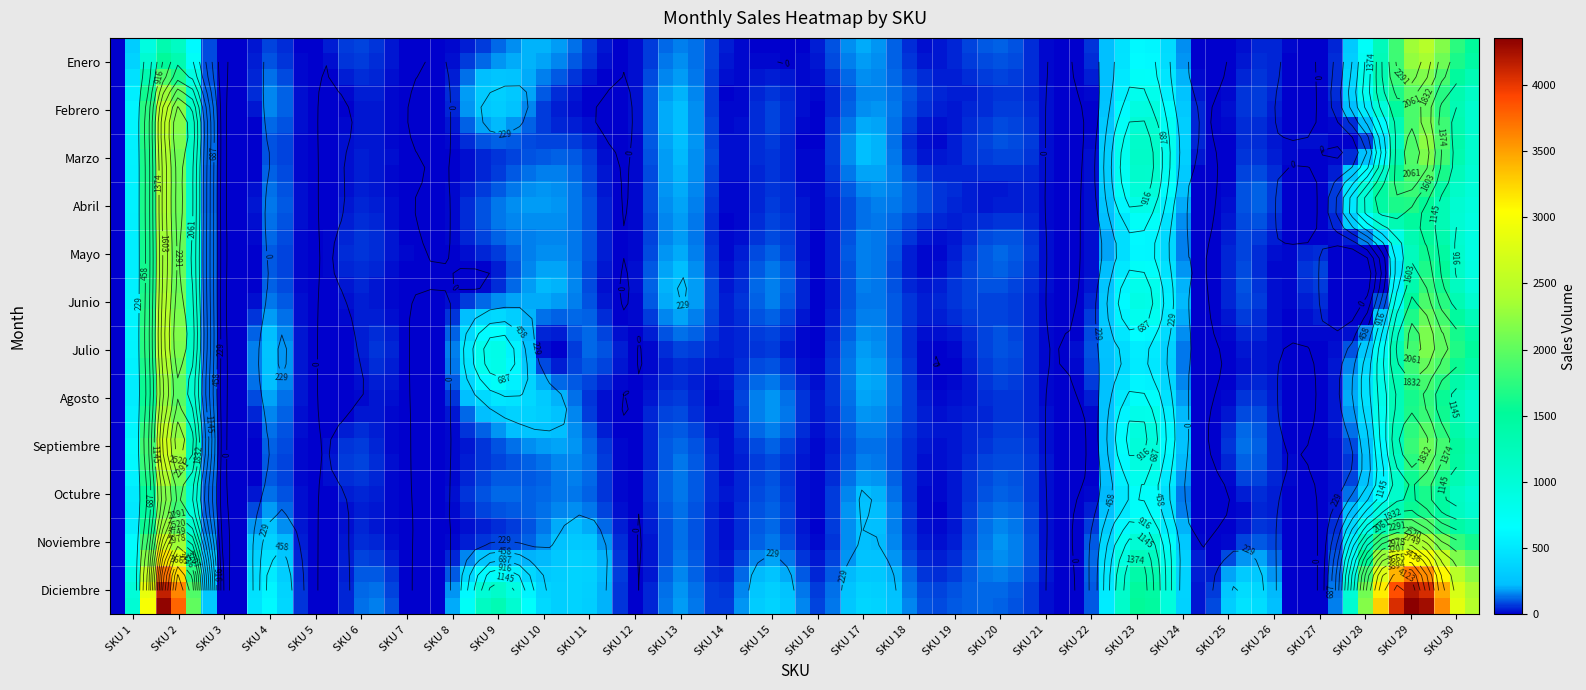

Where is Junio nearest to the value 1210?

29